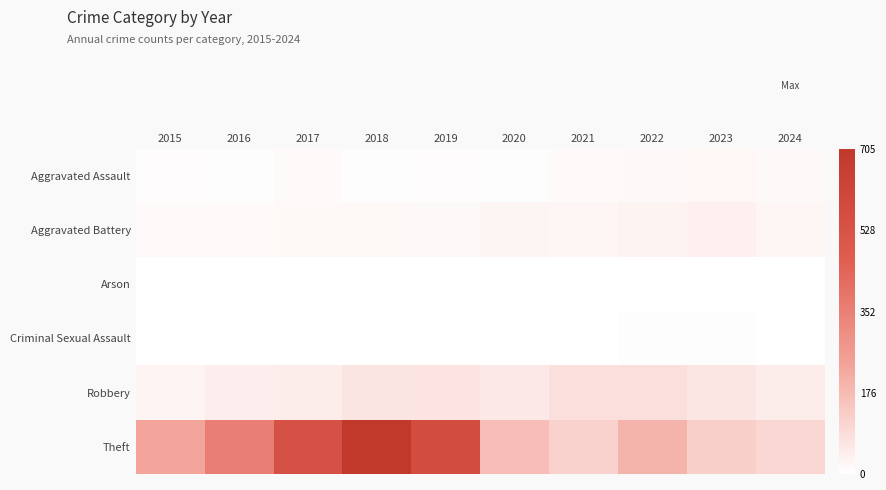

At how many categories does at least one series exceed 97?

10